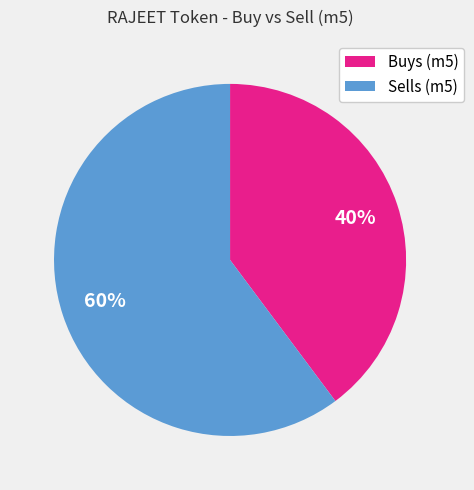

To the nearest percent, what is the average slice percentage?

50%